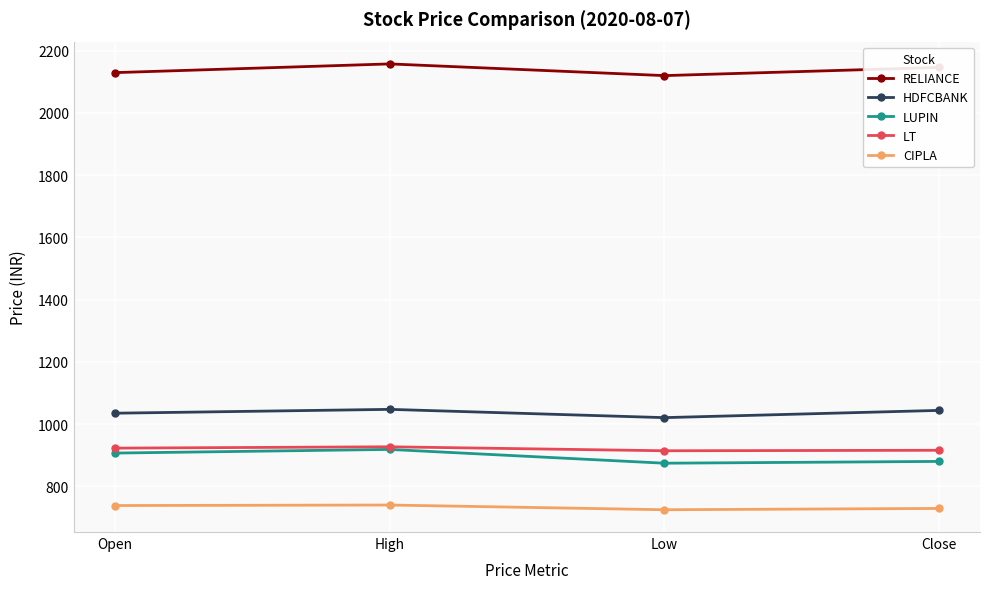

What is the spread (max minus min) of values at High?

1418.2